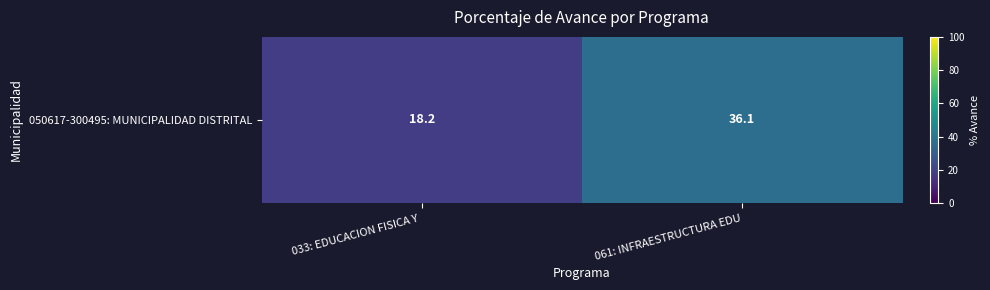

What is the minimum value shown in the chart?

18.2